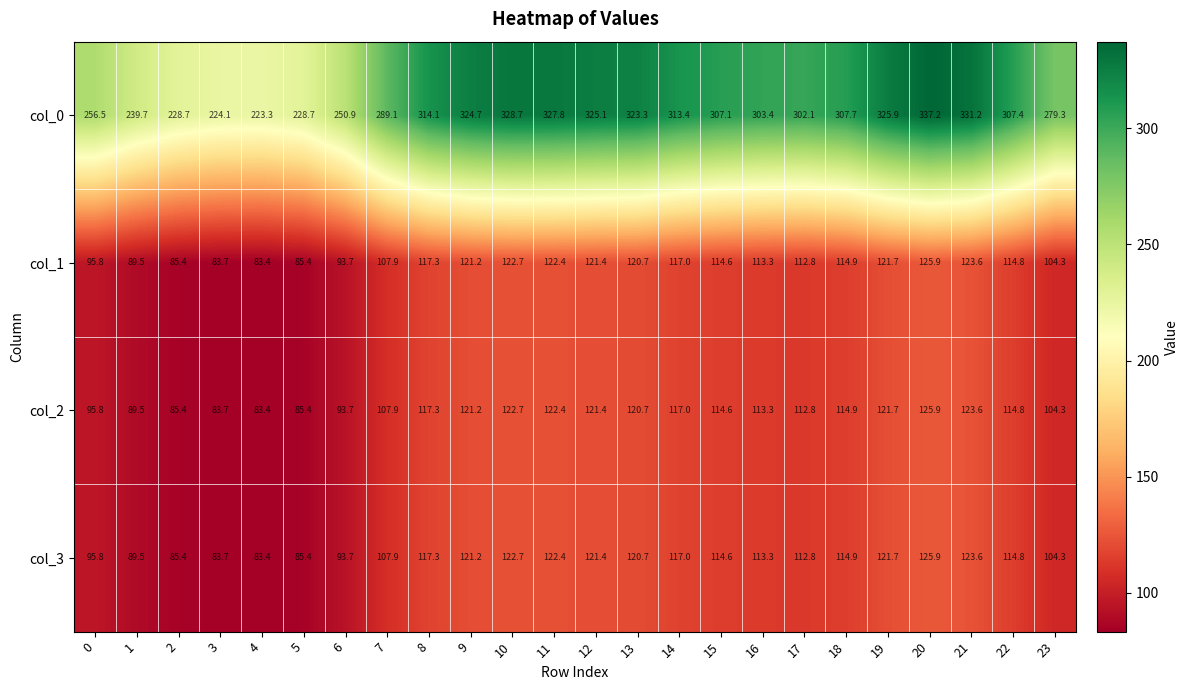

Is it true that col_1 equals 114.6 at 15?

True